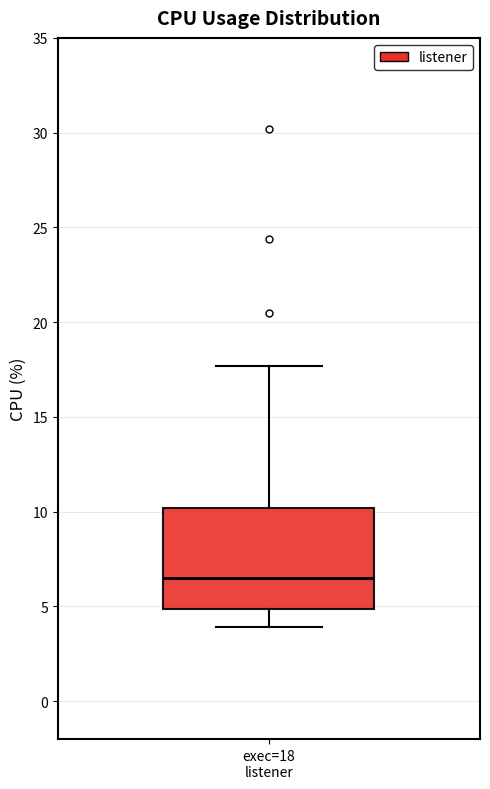

Where is the lower edge of the box for exec=18 listener on the y-axis? The values are not printed on the chart, so give them approximately, as read against the axis.

5.0